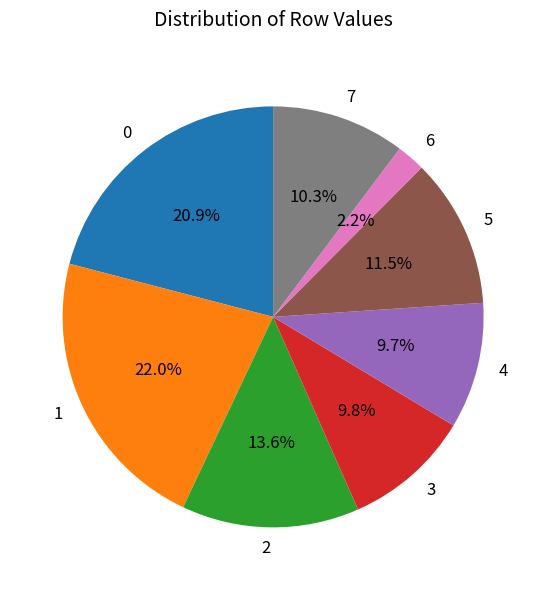

Which has a higher value, 4 or 2?

2